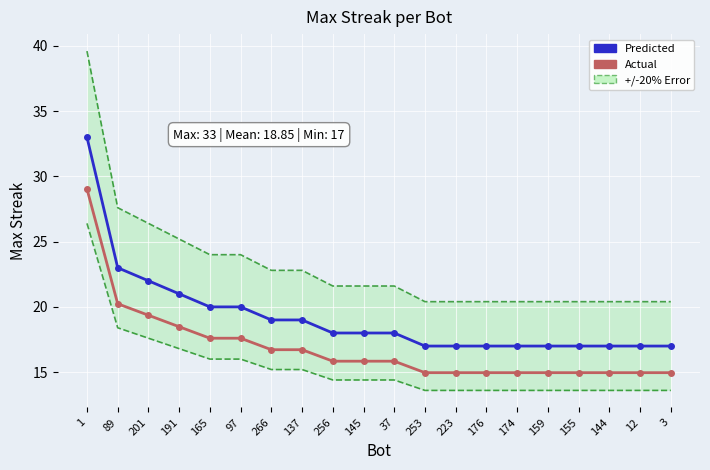

The value of Predicted at 191 is 30.6. True or false?

False